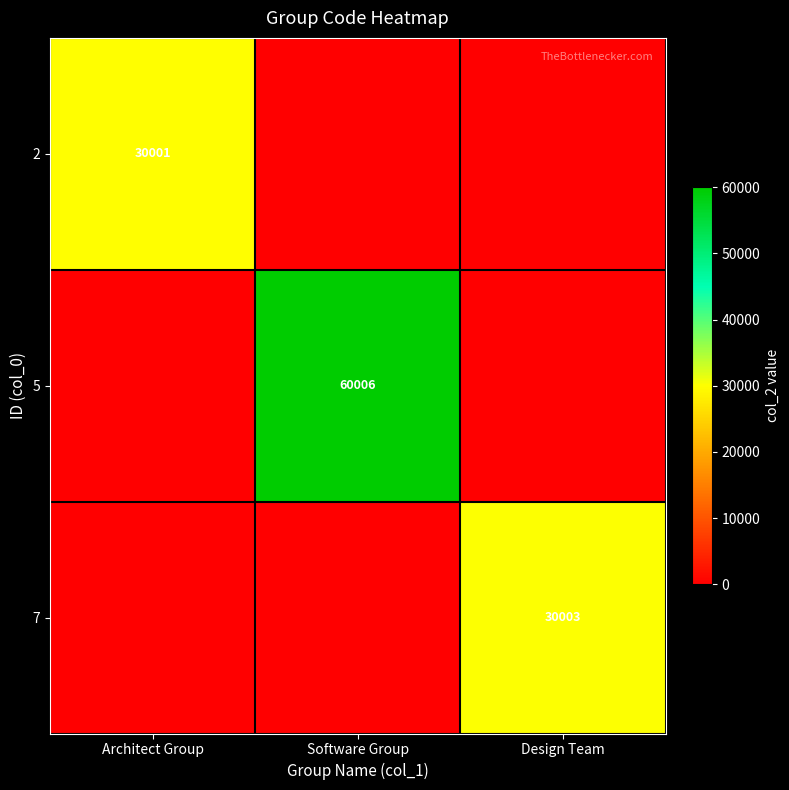

What is the total value across all series at Software Group?

60006